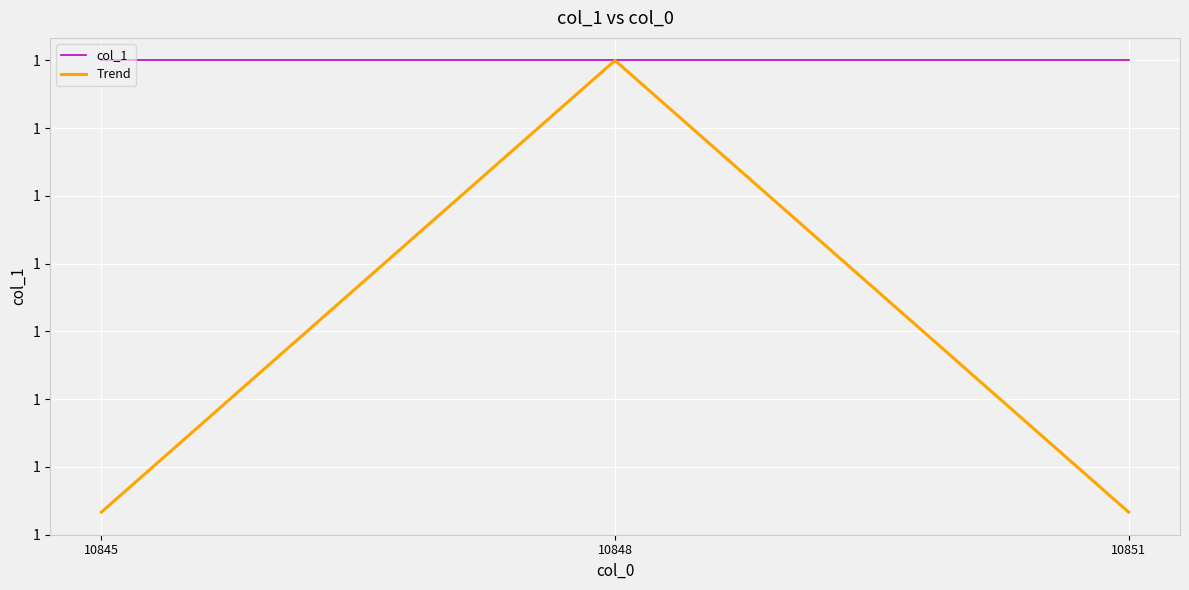

Which series has the widest spread of values?

Trend